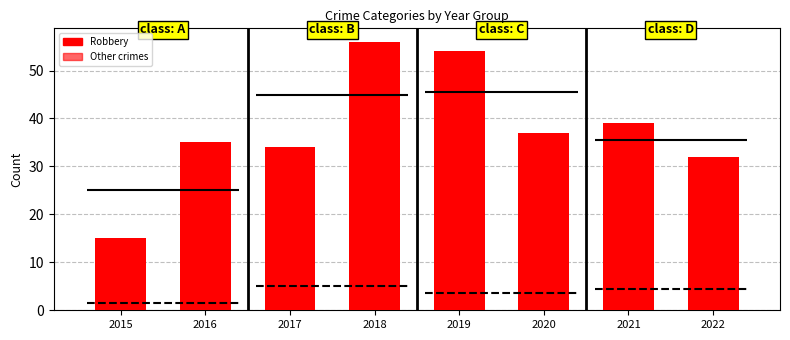

What is the sum of all Aggravated Assault values?

34